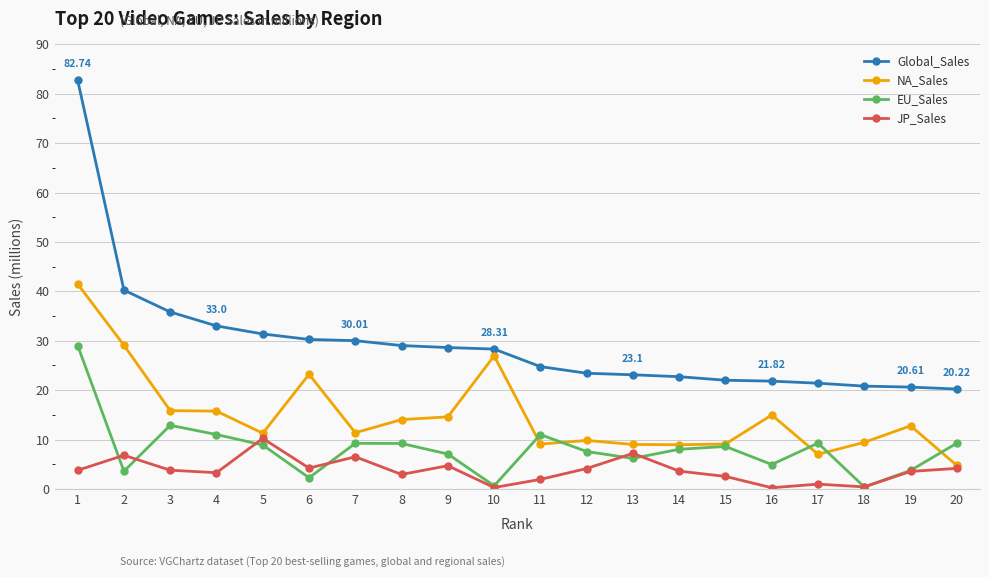

True or false: JP_Sales has more than 0 points higher than both neighbors.

True